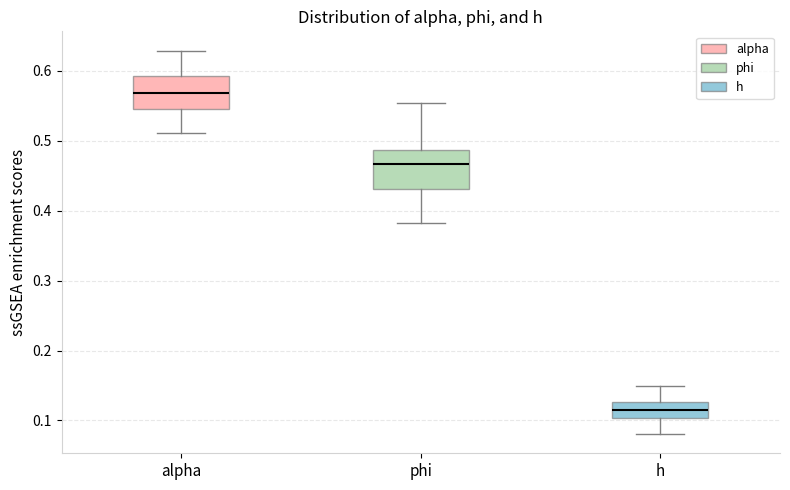

Where does the median line of the box for h sit on the y-axis? The values are not printed on the chart, so give them approximately, as read against the axis.

0.12